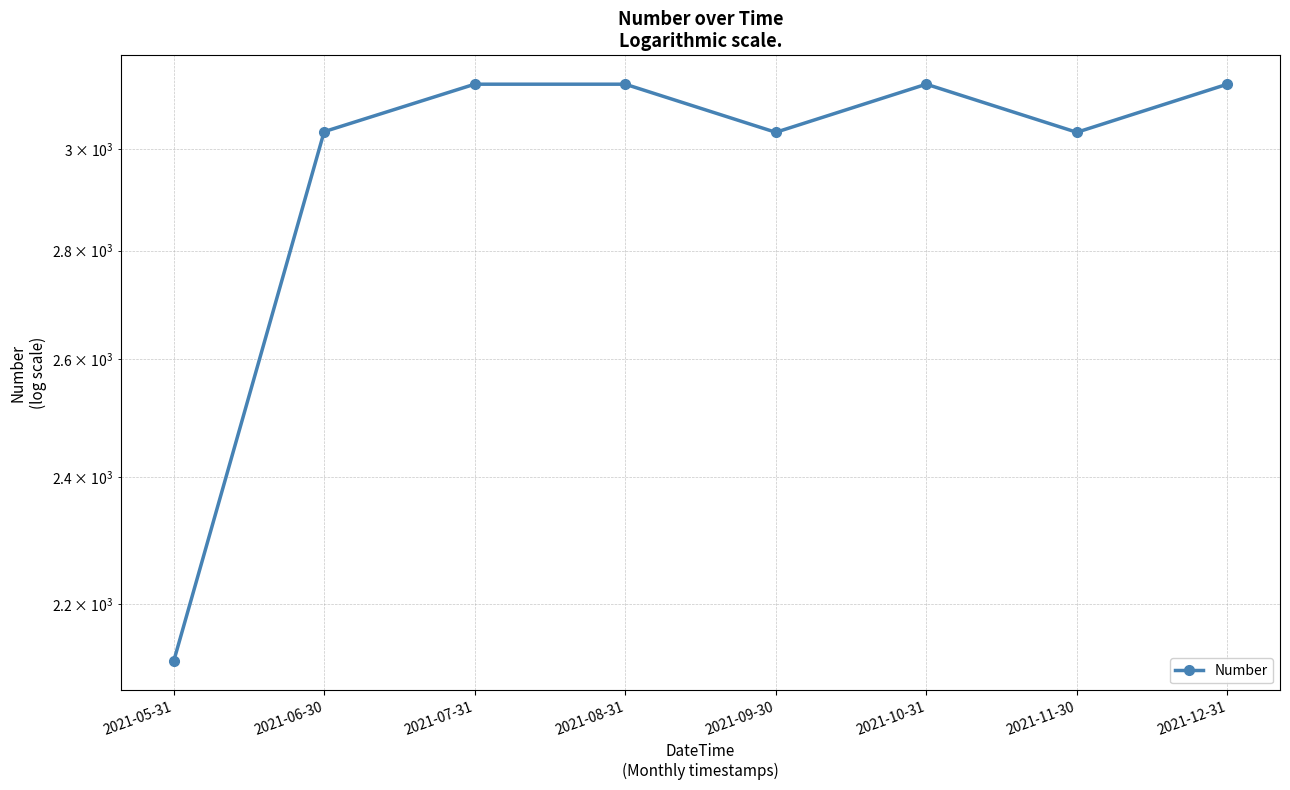

Where is the data nearest to the value 2626?

2021-09-30